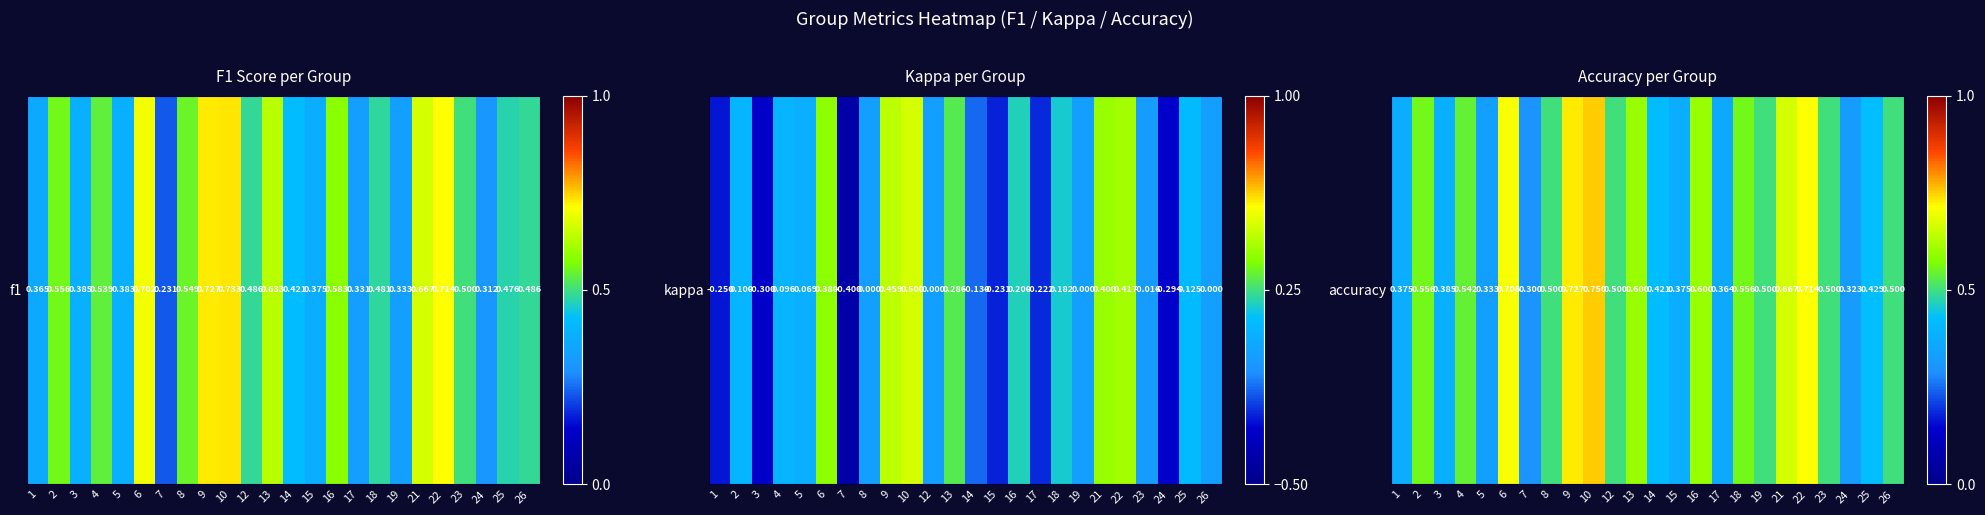

Is it true that the value at 5 is 0.5?

False